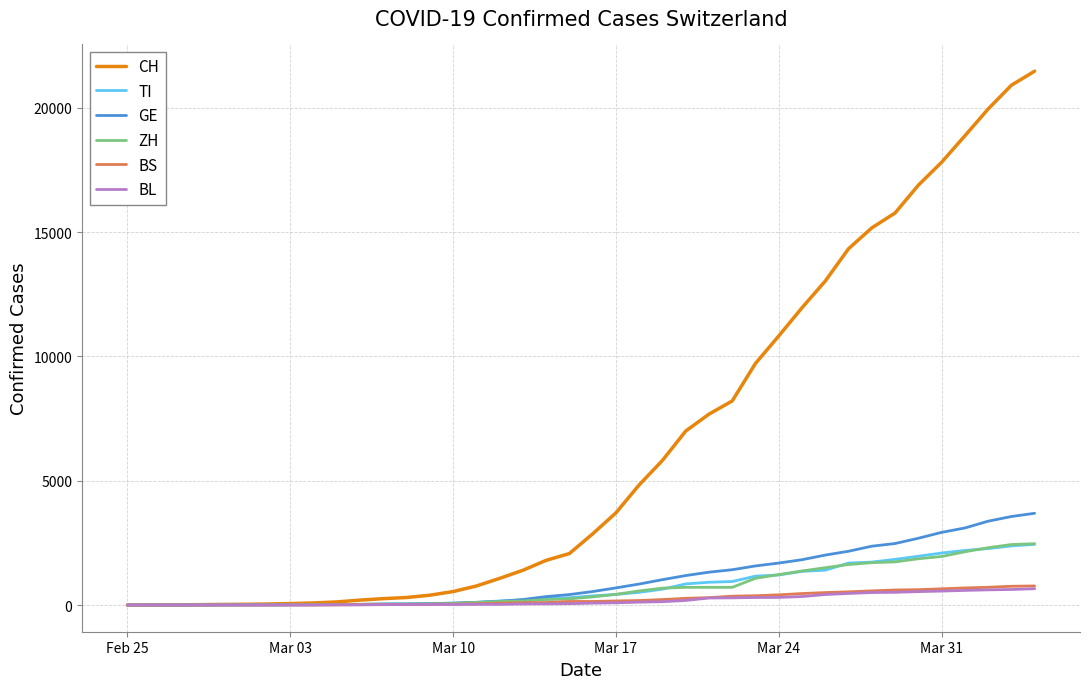

How many lines are shown in the chart?

6